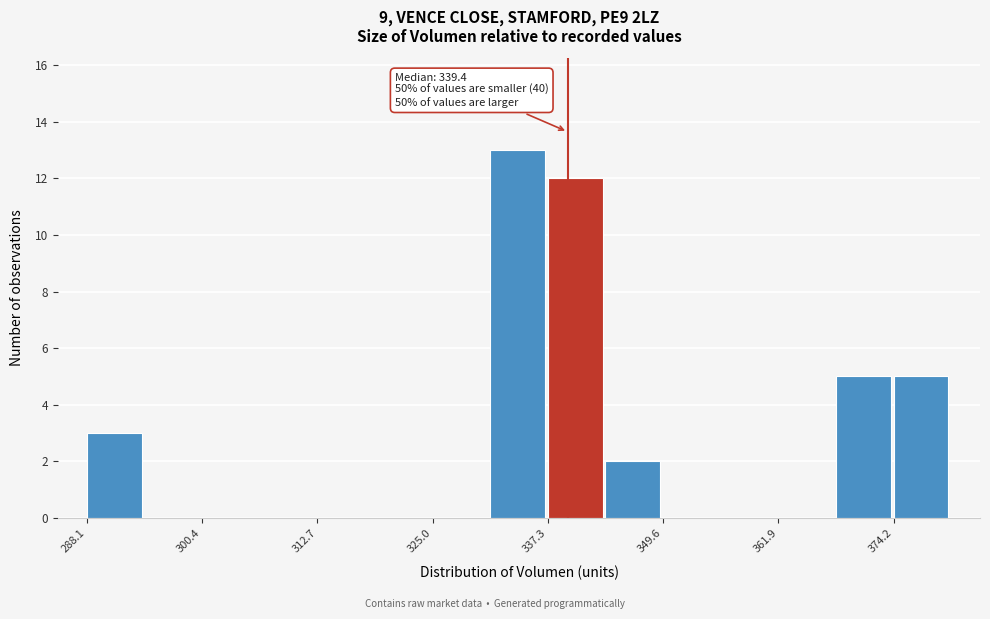

Around what value on the x-axis is the tallest bar? Give the approximate position of its centre, as read against the axis.

334